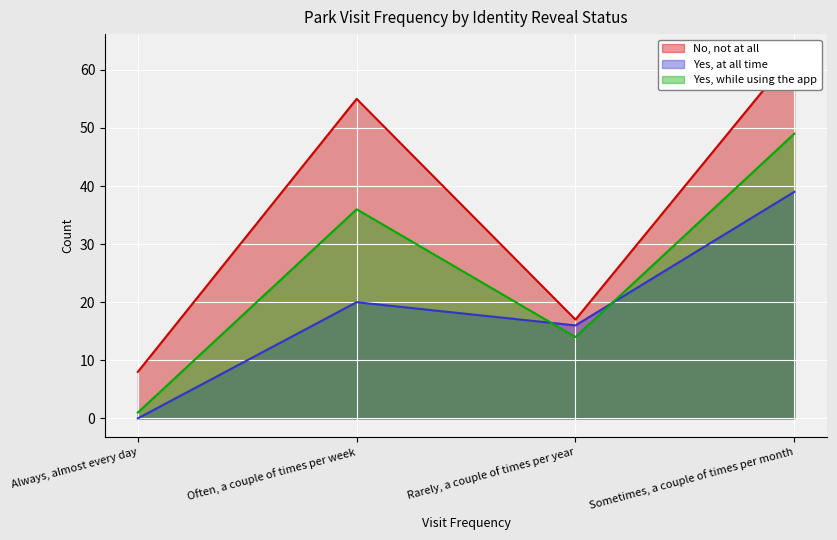

At which category does No, not at all reach its first local peak?

Often, a couple of times per week